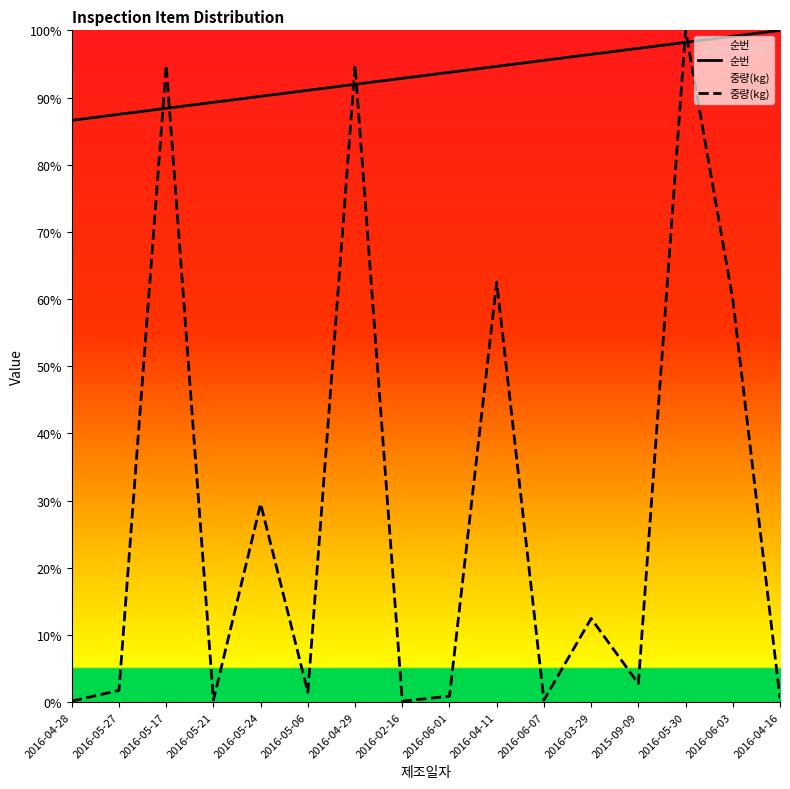

Reading left to right, list all the values displayed in this chart.

순번: 86.6	87.5	88.4	89.3	90.2	91.1	92.0	92.9	93.8	94.6	95.5	96.4	97.3	98.2	99.1	100.0
중량(kg): 0.1	1.7	94.8	0.3	29.5	1.4	94.8	0.1	0.9	62.5	0.3	12.4	2.7	100.0	59.9	0.6